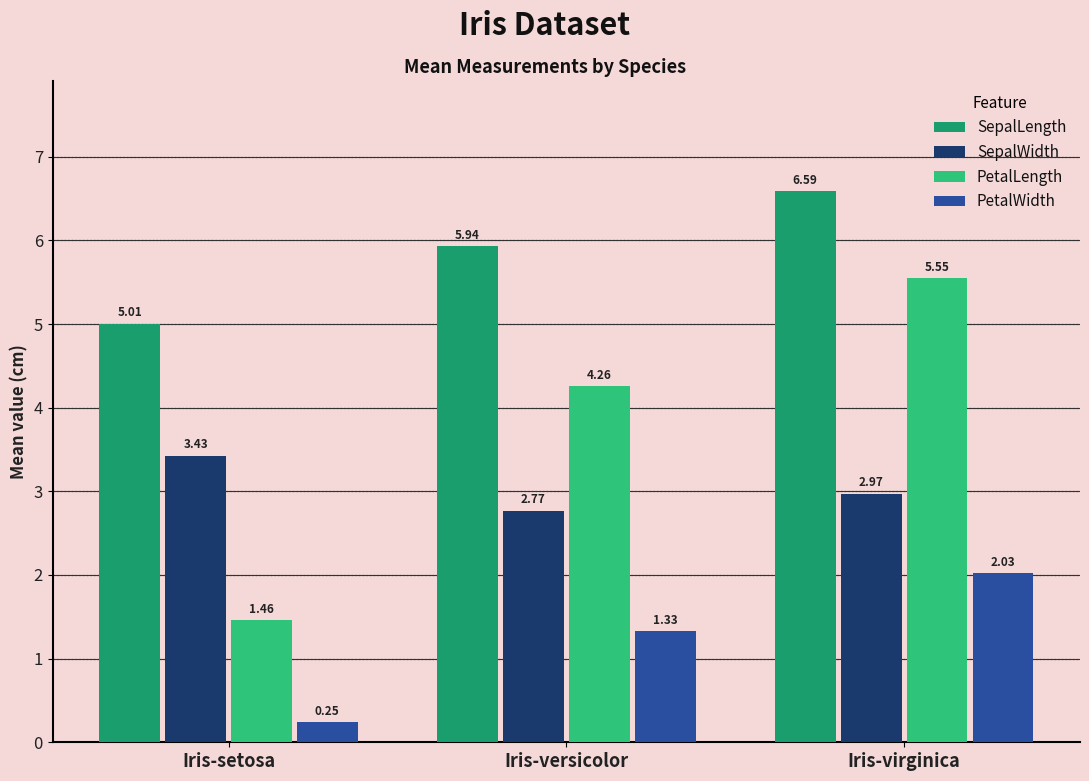

Is the value of PetalWidth at Iris-virginica greater than the value of PetalLength at Iris-virginica?

No